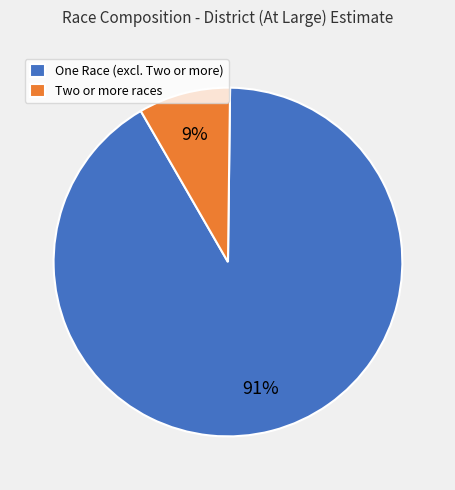

Is there any slice that represents more than half of the pie?

Yes